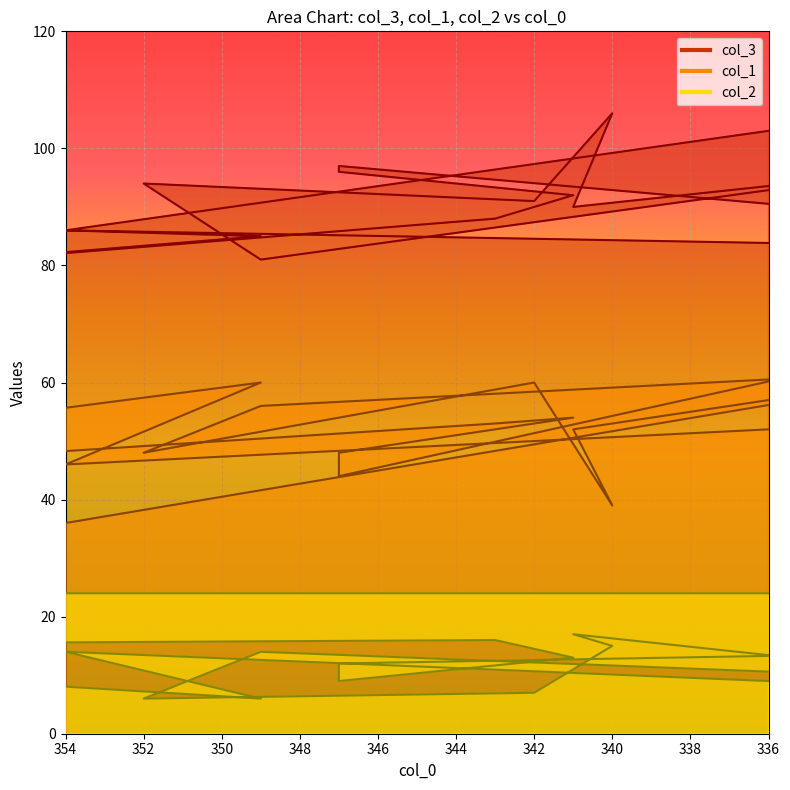

True or false: col_1 and col_2 cross at least once.

False